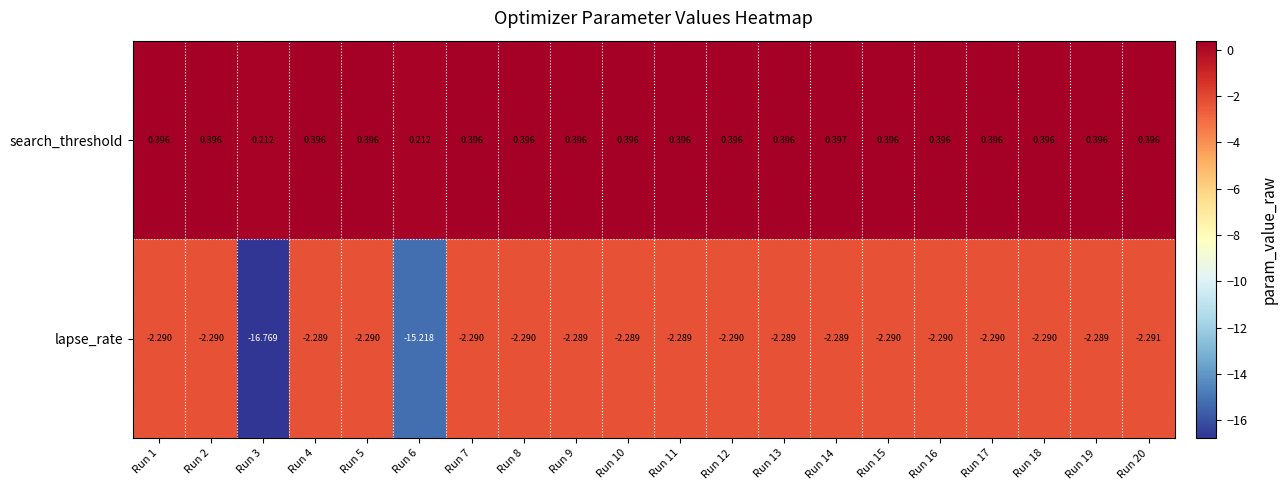

Which series has the widest spread of values?

lapse_rate